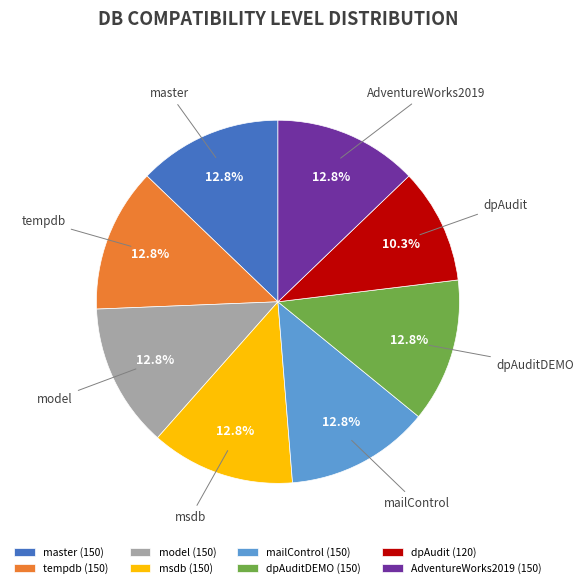

To the nearest percent, what is the average slice percentage?

12%